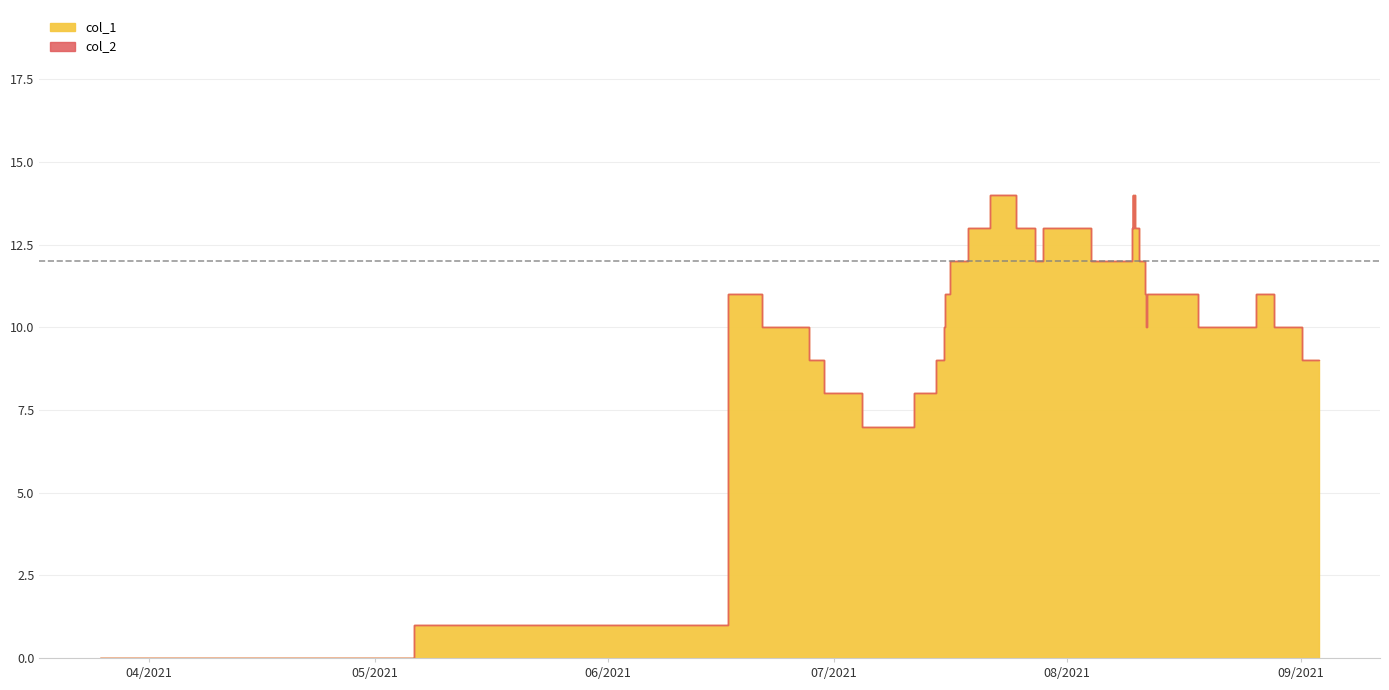

True or false: col_1 and col_2 intersect in this chart.

False